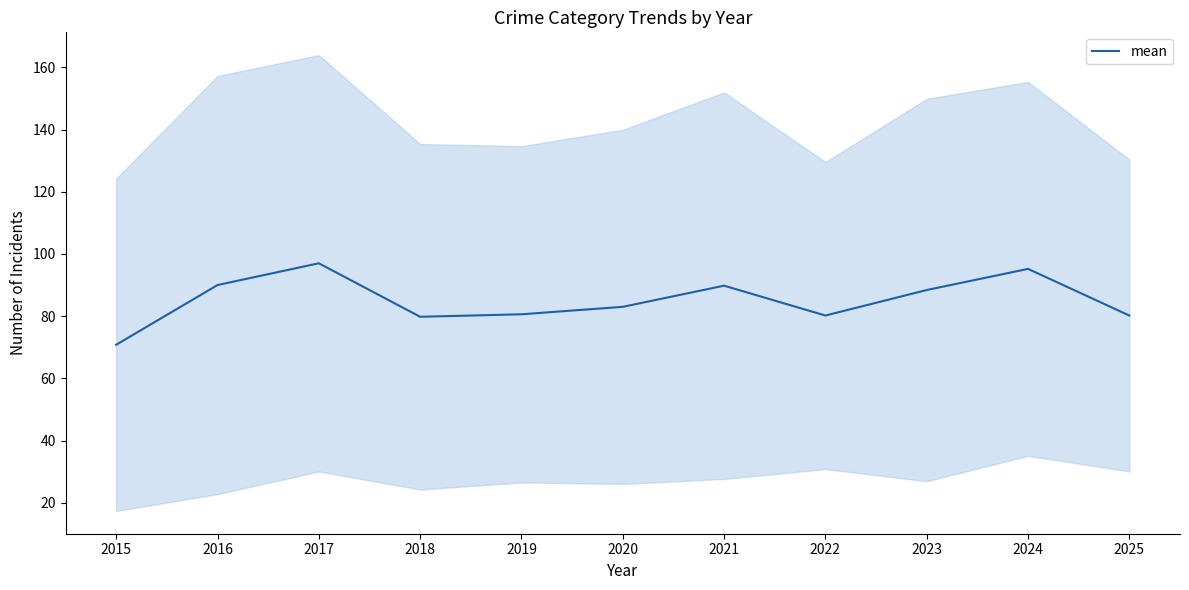

What is the difference between the maximum and minimum values?

26.2